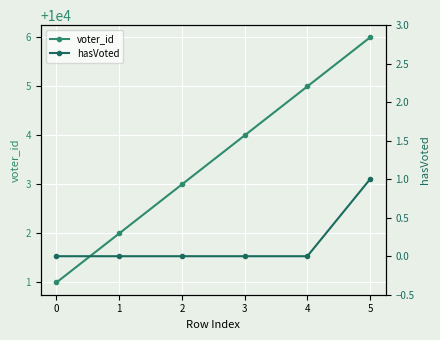

Where does the voter_id series first go above 10004?

4